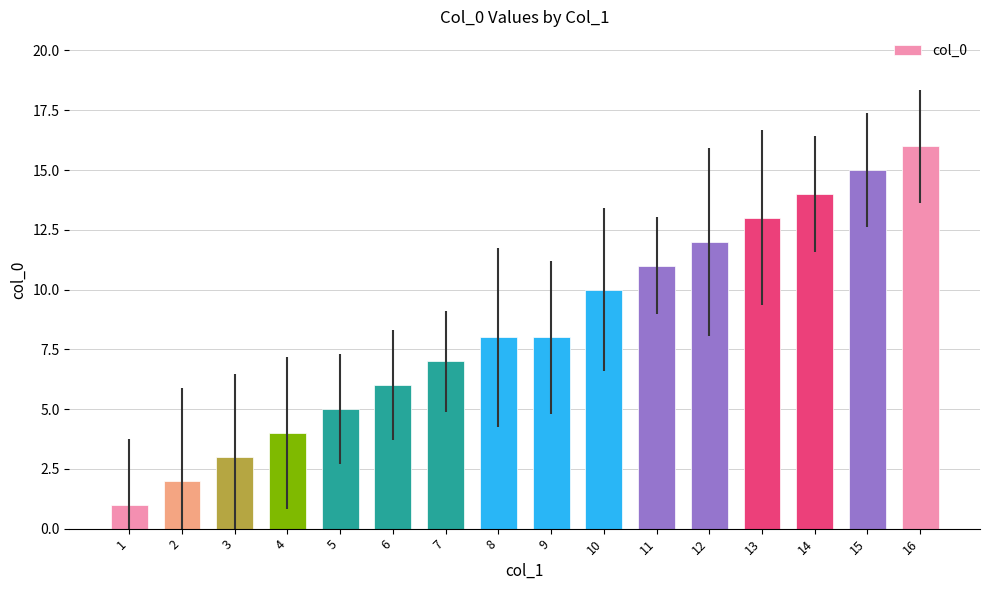

Which label corresponds to the smallest value in the chart?

1